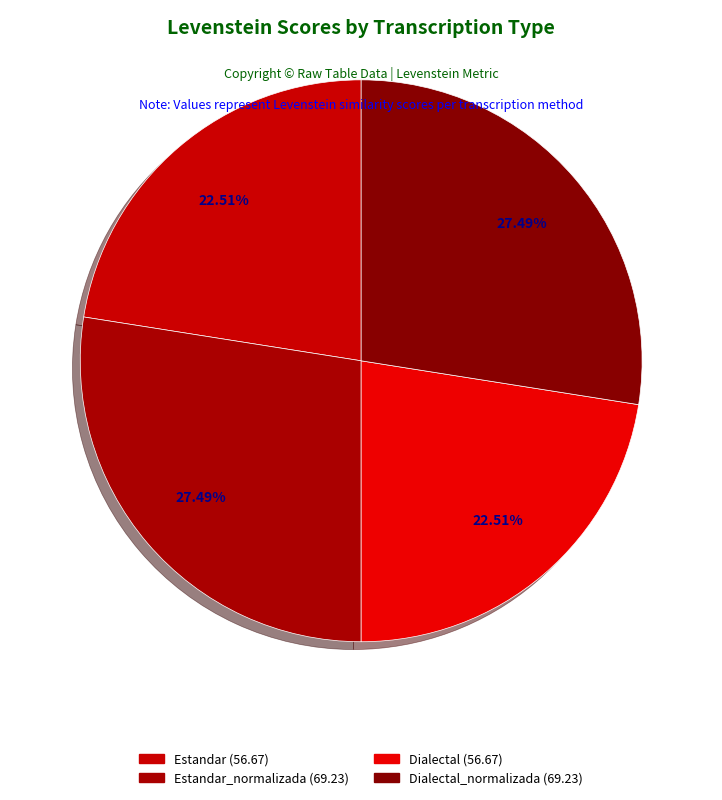

Which category has the biggest portion of the pie?

Estandar_normalizada